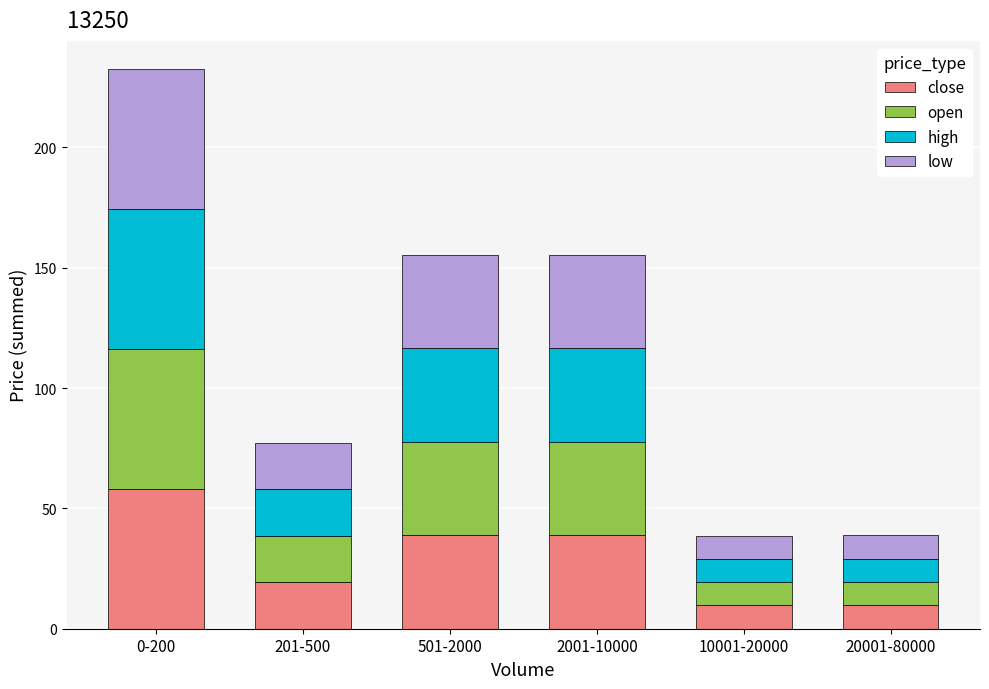

At which category is the sum across all series the highest?

0-200